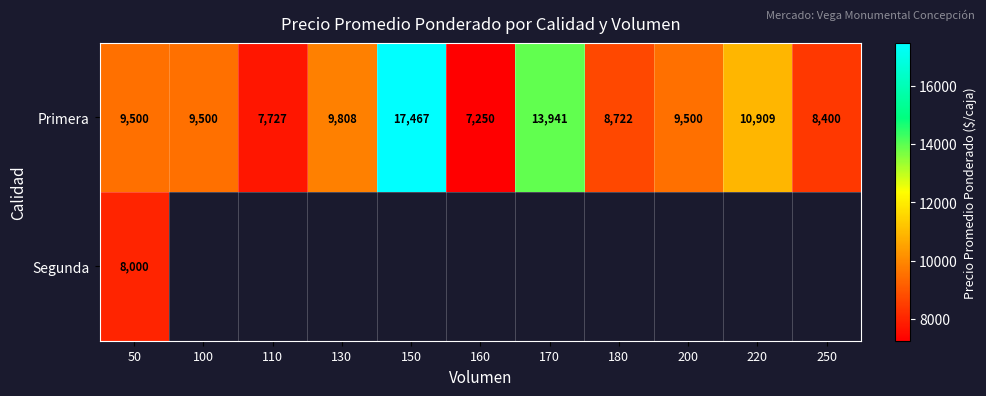

The value of Primera at 150 is 17467. True or false?

True